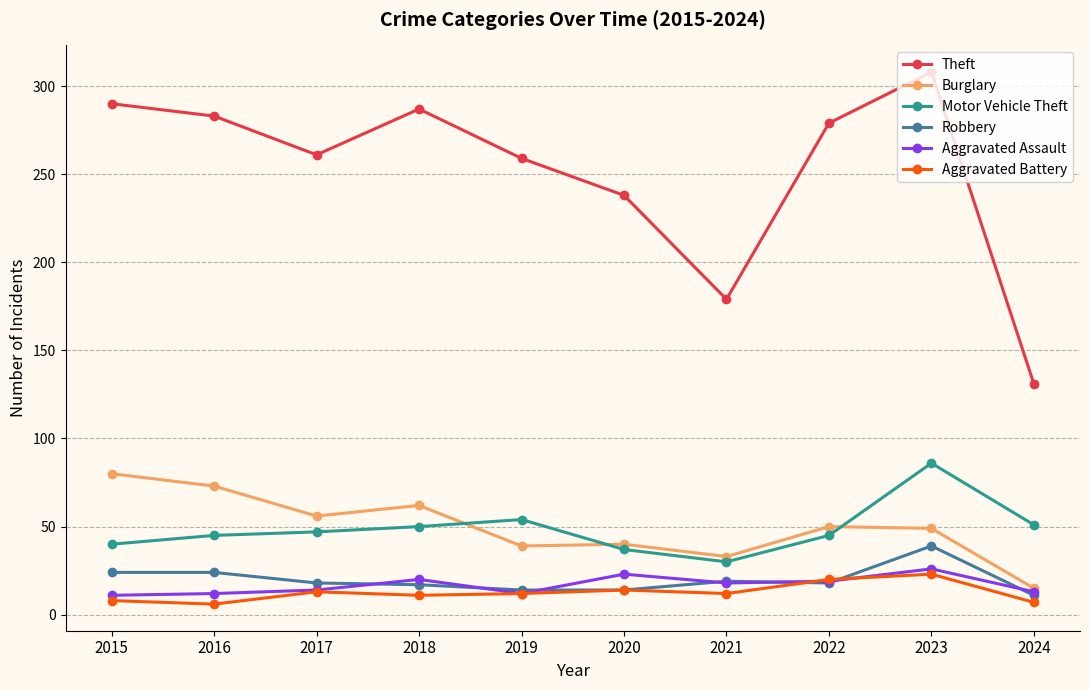

At which label does Robbery first exceed 18?

2015